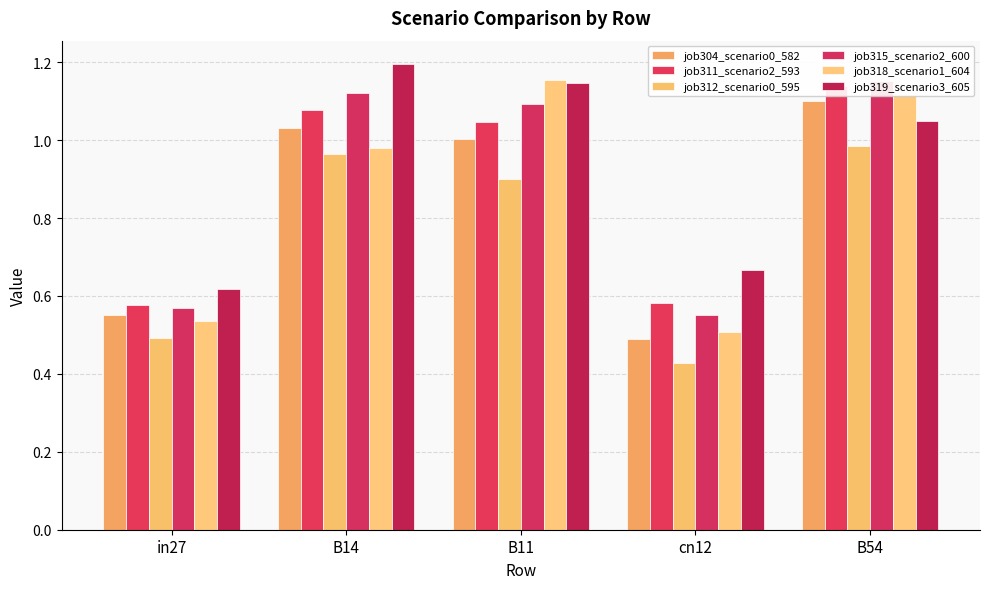

What are all the series names shown in the legend?

job304_scenario0_582, job311_scenario2_593, job312_scenario0_595, job315_scenario2_600, job318_scenario1_604, job319_scenario3_605